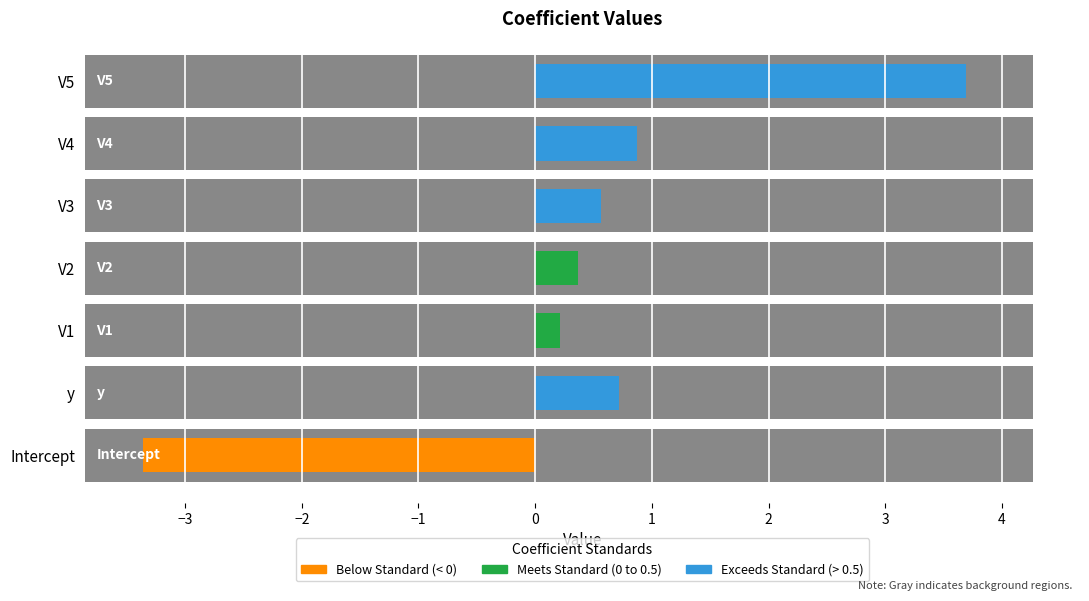

At which category does the chart reach its peak across all series?

V5